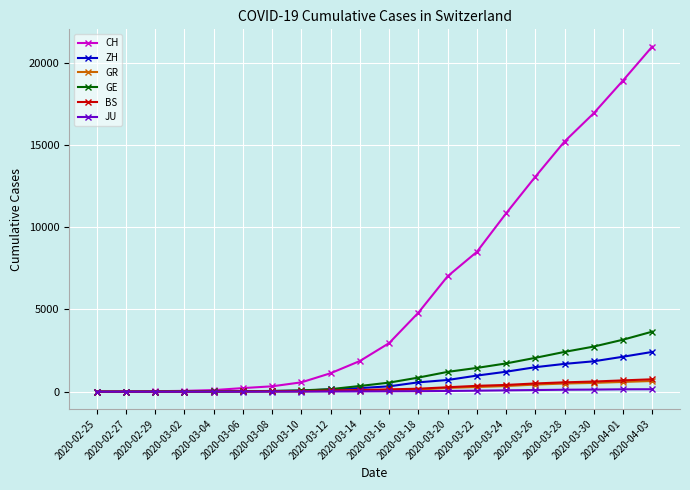

Which series has the largest range (max minus min)?

CH